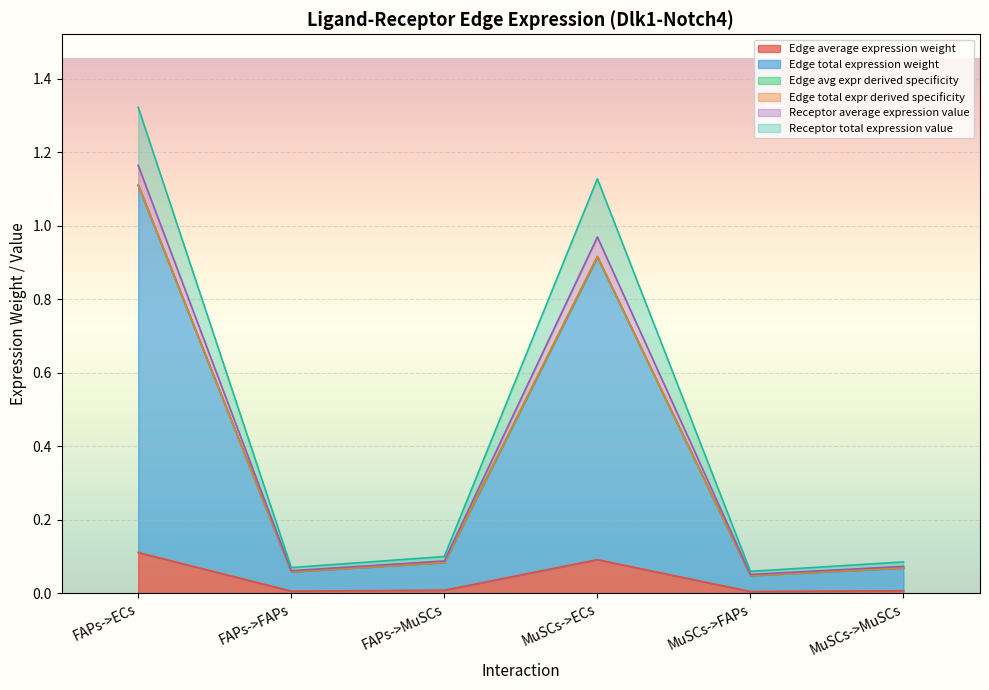

What is the difference between the Edge total expr derived specificity values at MuSCs->ECs and FAPs->FAPs?

0.9